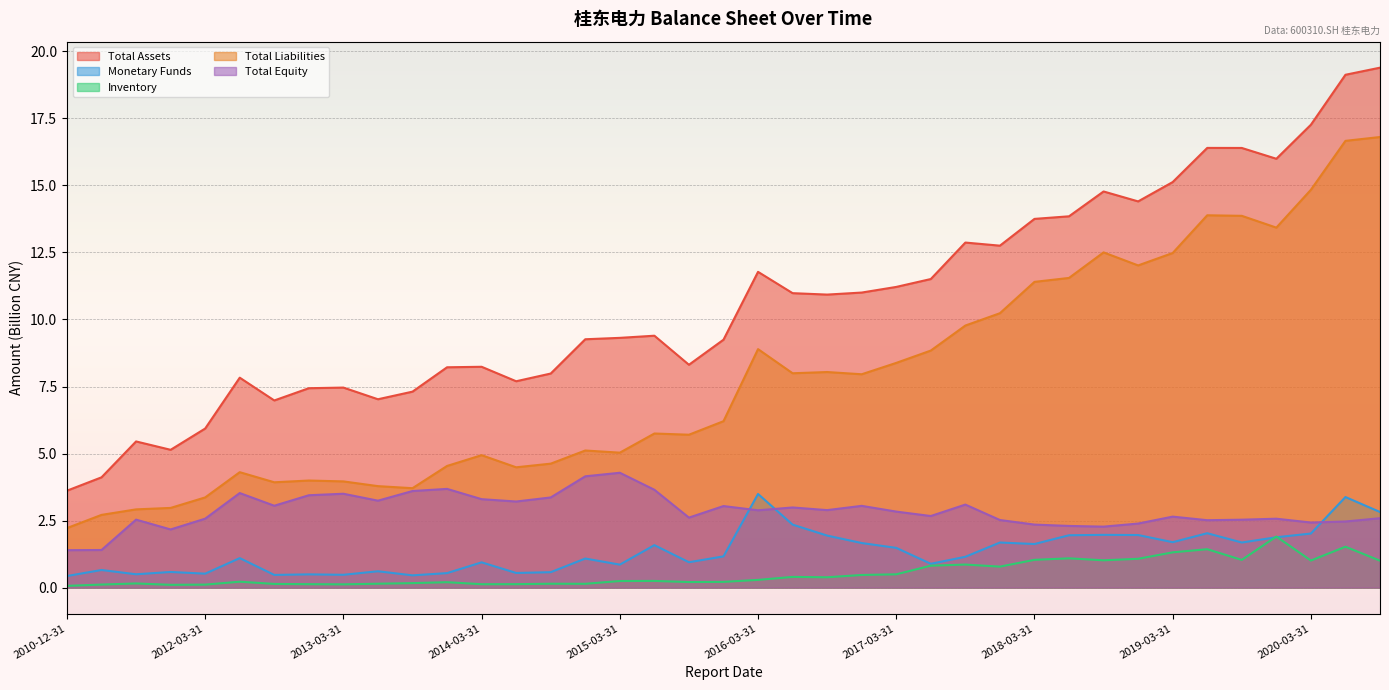

True or false: Inventory and Total Assets intersect in this chart.

False